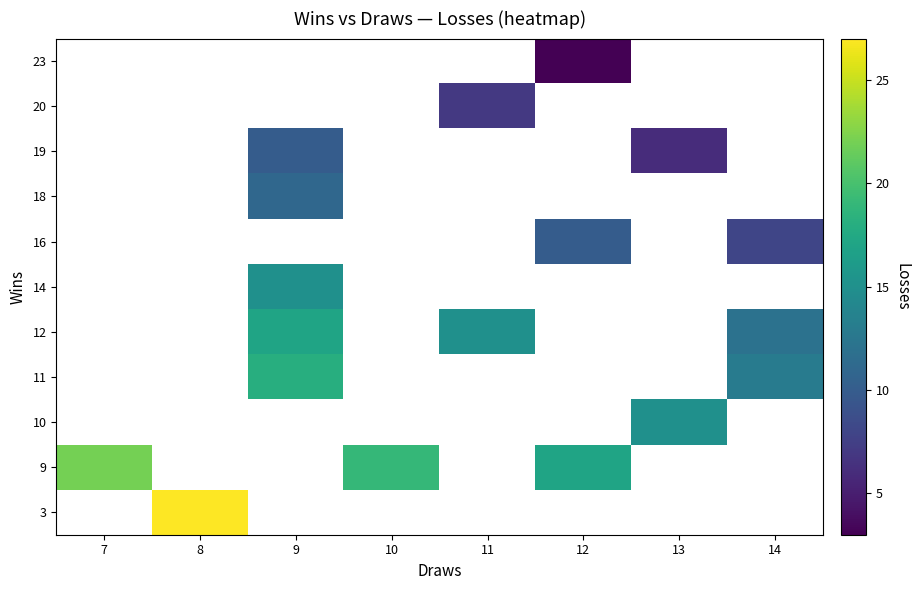

Count the number of categories in the chart.

8